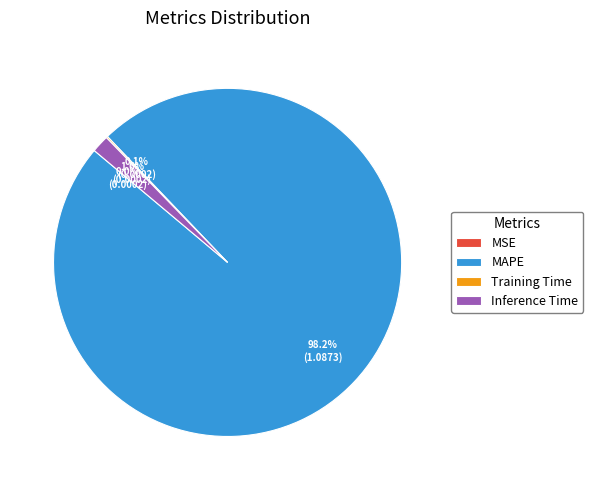

Is there a majority slice in this chart?

Yes